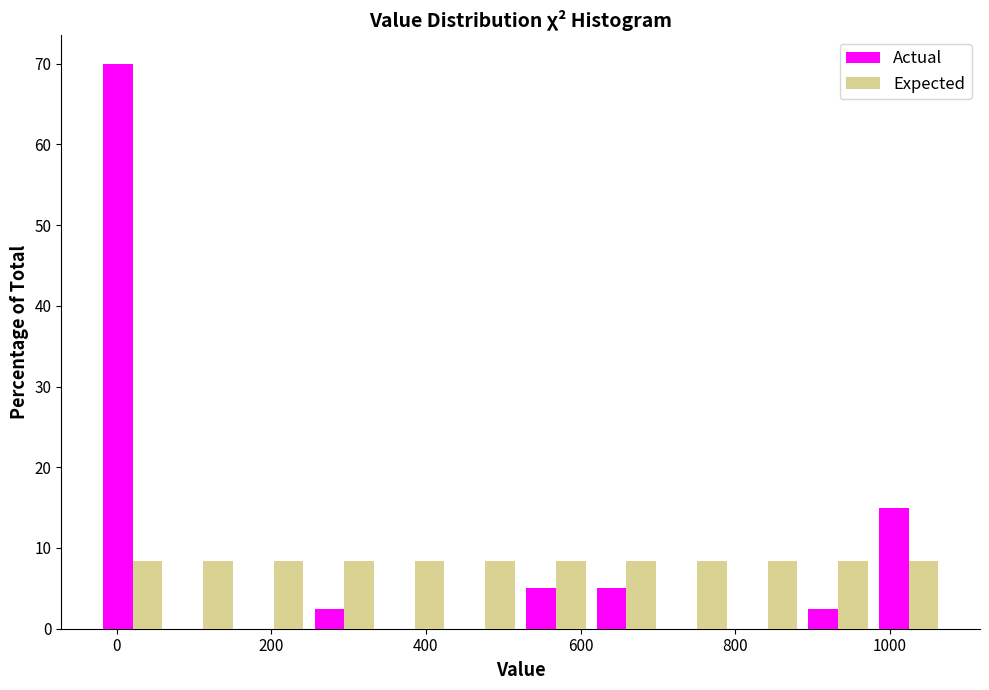

What is the height of the Expected bar covering 160 to 240 on the x-axis? Neither the bar edges nor the heights are printed on the chart, so give them approximately, as read against the axes.

8